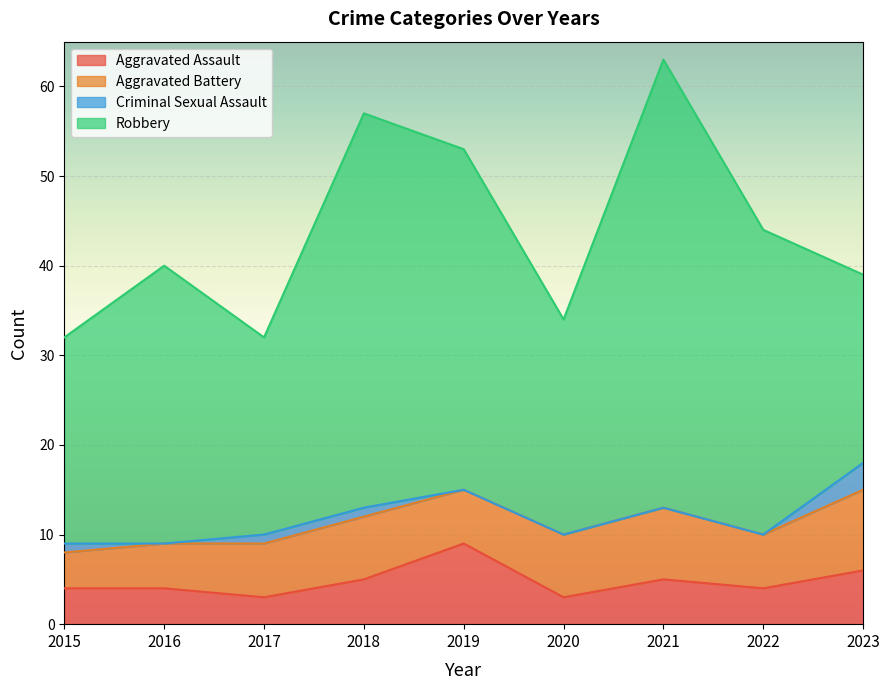

What is the difference between the maximum and minimum values in the Robbery series?

29